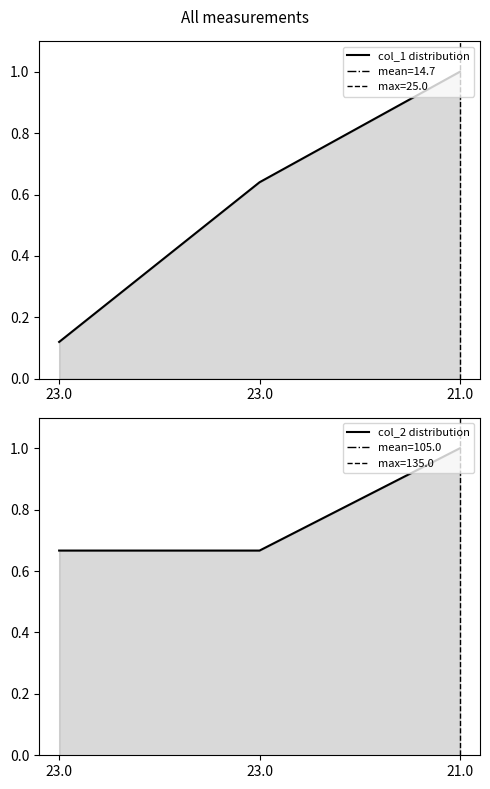

Does the chart display data point markers on the line(s)?

No